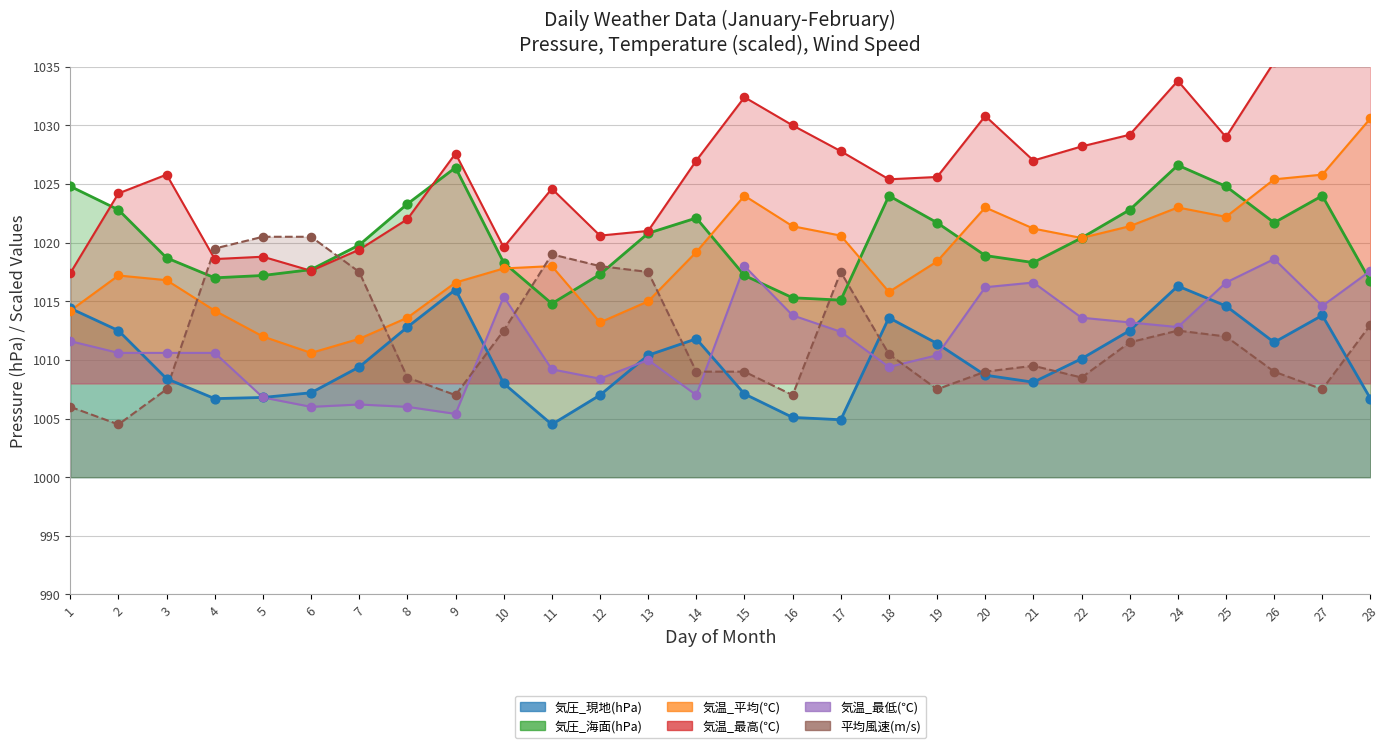

Which series has the widest spread of Y values?

気温_最高(℃)